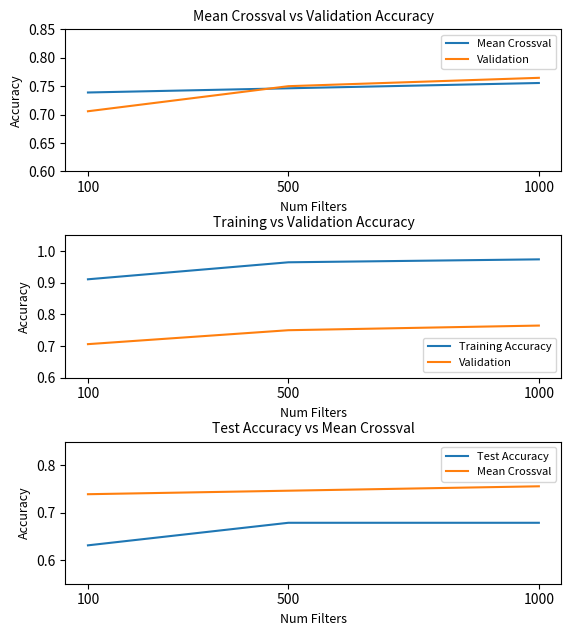

At which category is the sum across all series the highest?

1000